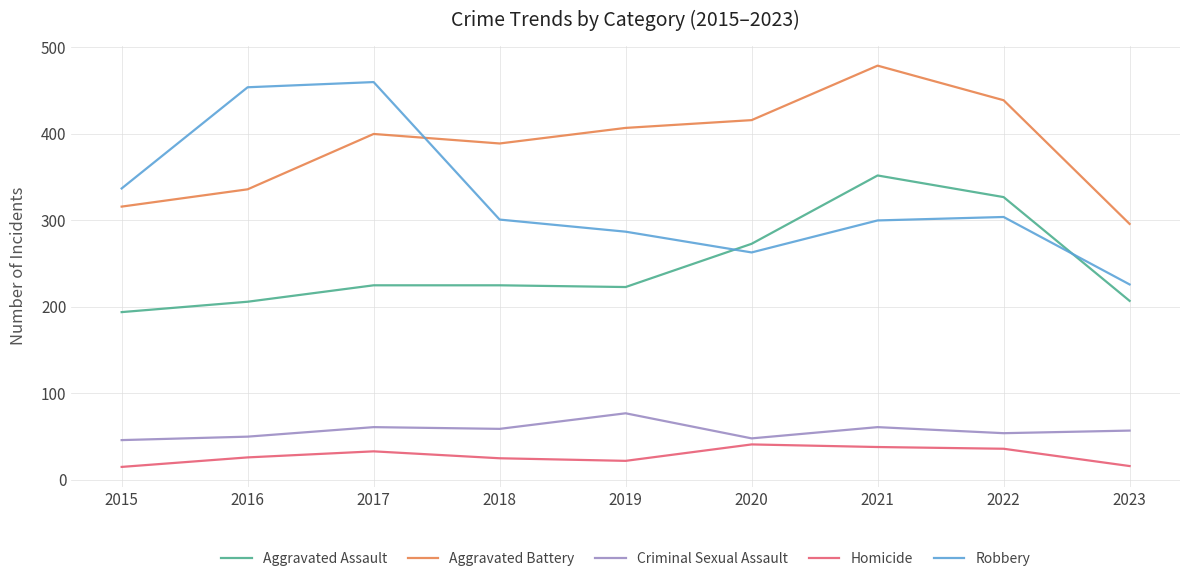

The Aggravated Assault series shows 371 at 2019. True or false?

False